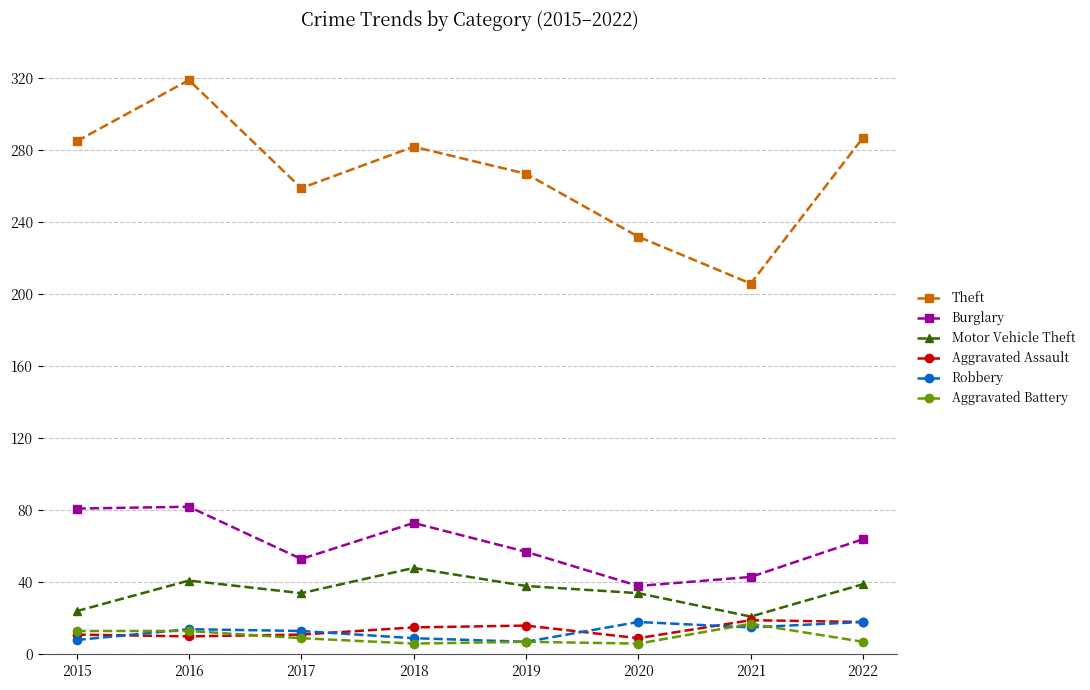

What is the minimum value for Aggravated Assault?

9